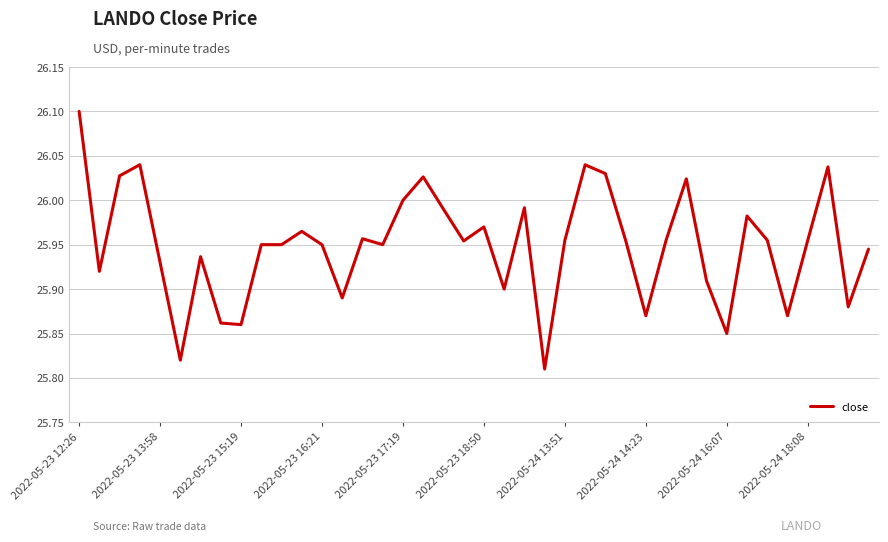

What is the maximum value shown in the chart?

26.1